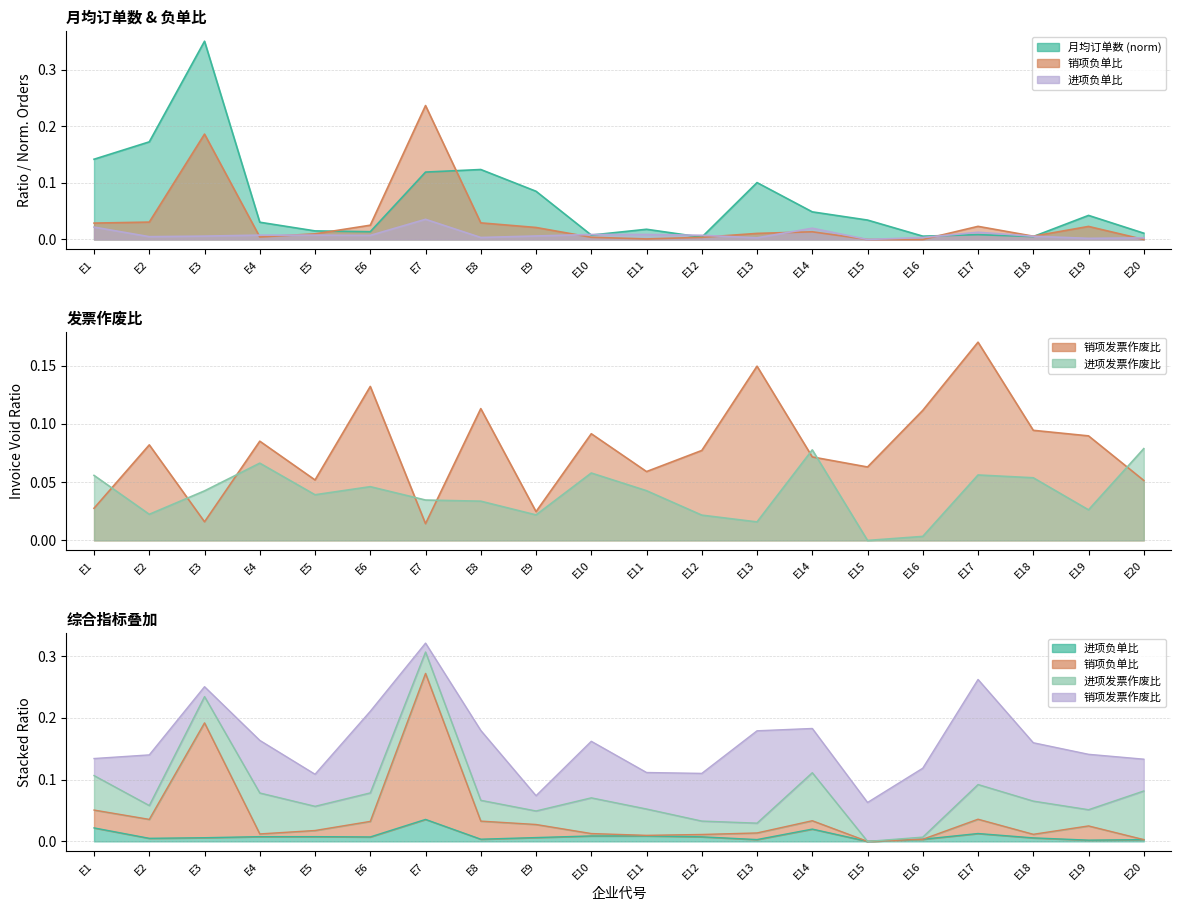

The value of 销项负单比 at E10 is 0.0. True or false?

True